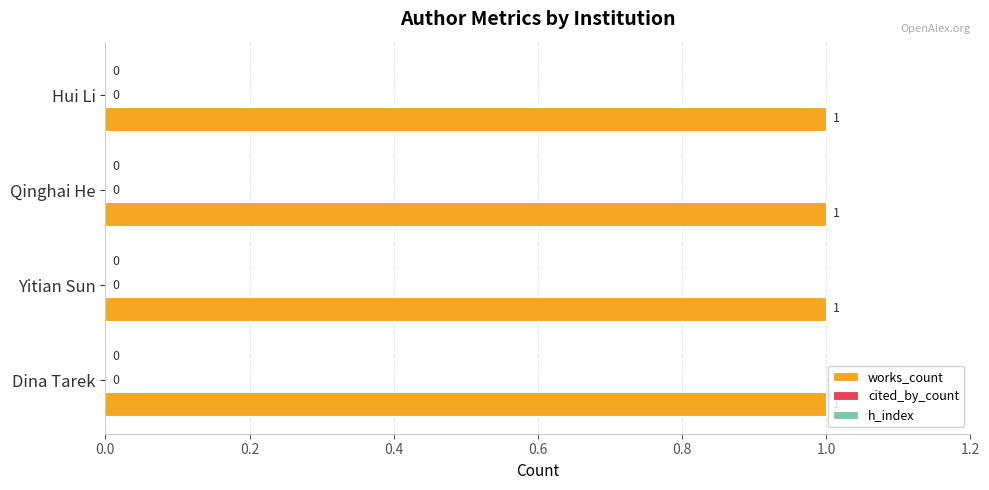

The value of works_count at Hui Li is 2. True or false?

False